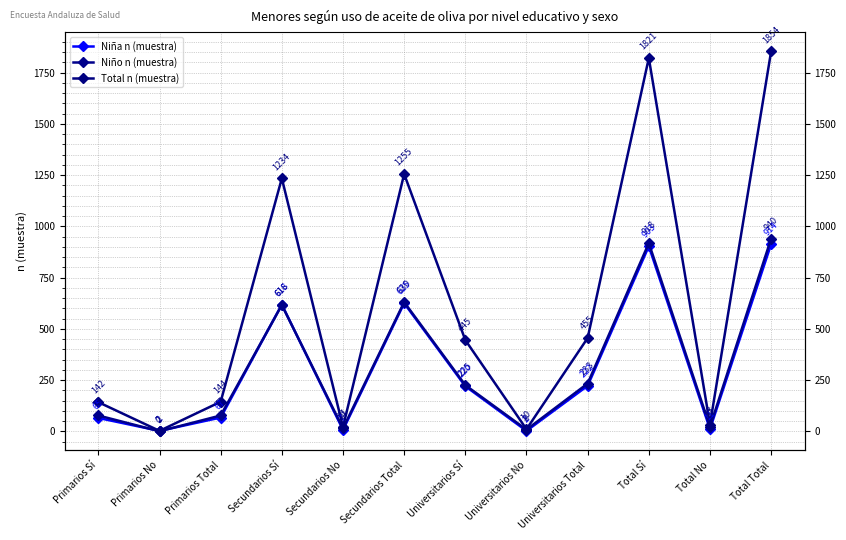

Which series has the largest total across all categories?

Total n (muestra)